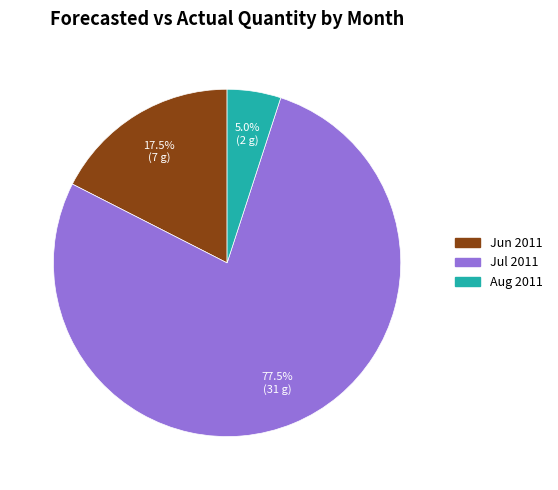

Is there any slice that represents more than half of the pie?

Yes